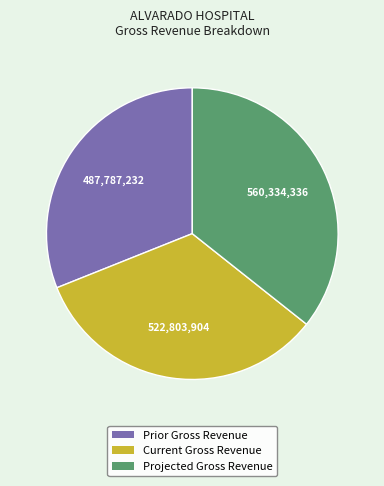

Rank the categories by value from lowest to highest.

Prior Gross Revenue, Current Gross Revenue, Projected Gross Revenue